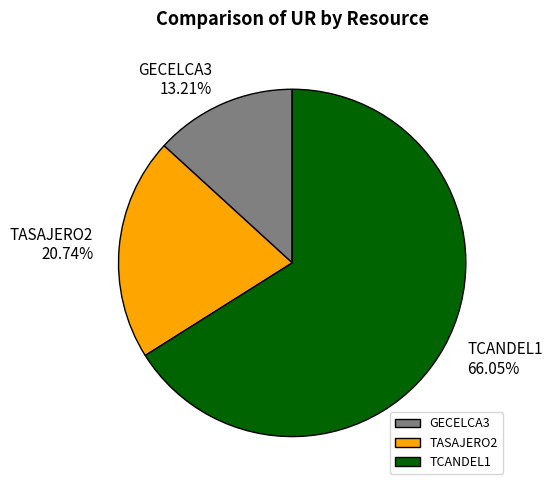

To the nearest percent, what percentage of the pie is TASAJERO2?

21%